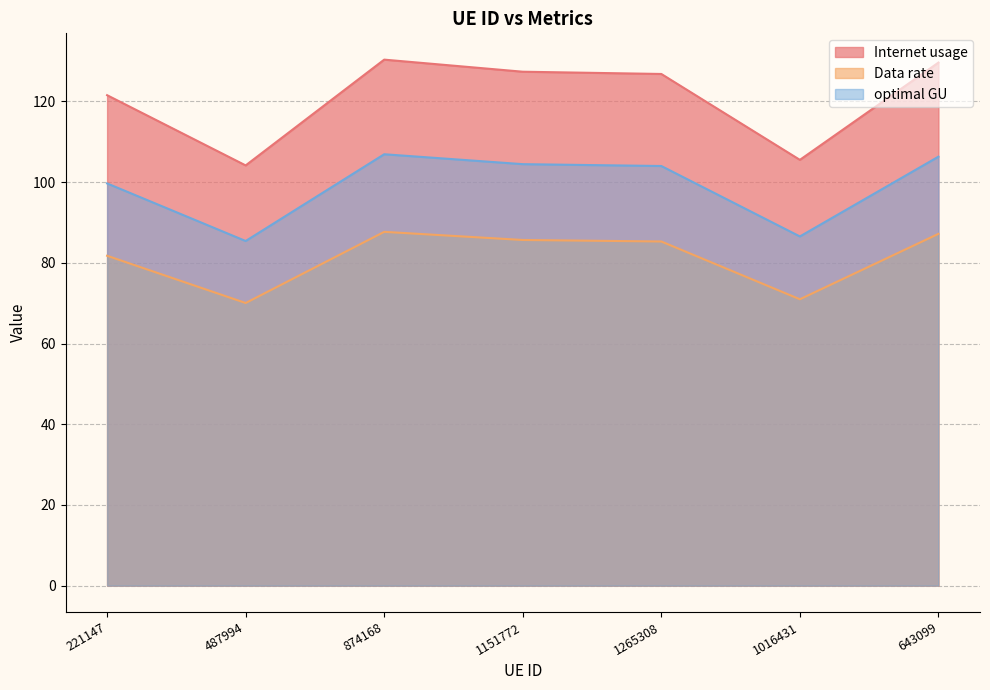

What position from the left is 487994?

2